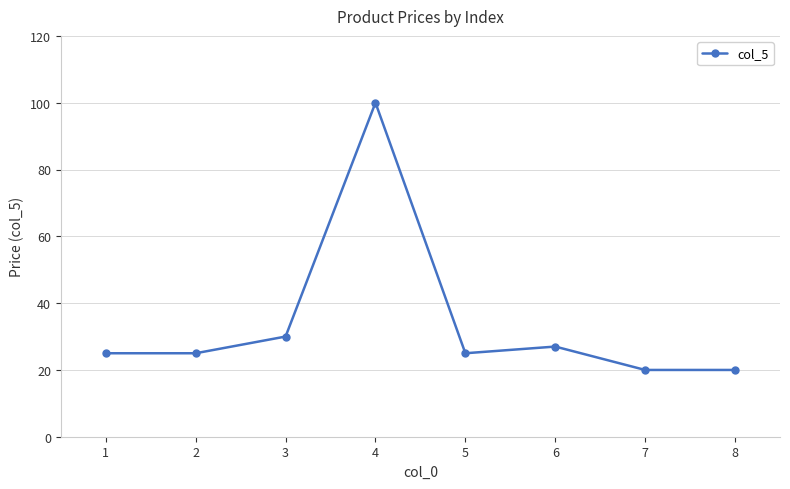

Reading left to right, what are all the values shown in this chart?

25.0	25.0	30.0	100.0	25.0	27.0	20.0	20.0